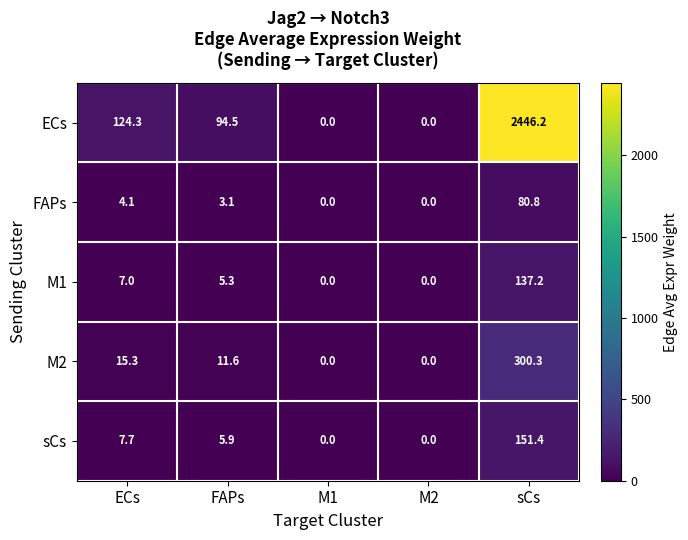

Reading left to right, what are all the values shown in this chart?

ECs: ECs=124.3	FAPs=94.5	M1=0.0	M2=0.0	sCs=2446.2
FAPs: ECs=4.1	FAPs=3.1	M1=0.0	M2=0.0	sCs=80.8
M1: ECs=7.0	FAPs=5.3	M1=0.0	M2=0.0	sCs=137.2
M2: ECs=15.3	FAPs=11.6	M1=0.0	M2=0.0	sCs=300.3
sCs: ECs=7.7	FAPs=5.9	M1=0.0	M2=0.0	sCs=151.4